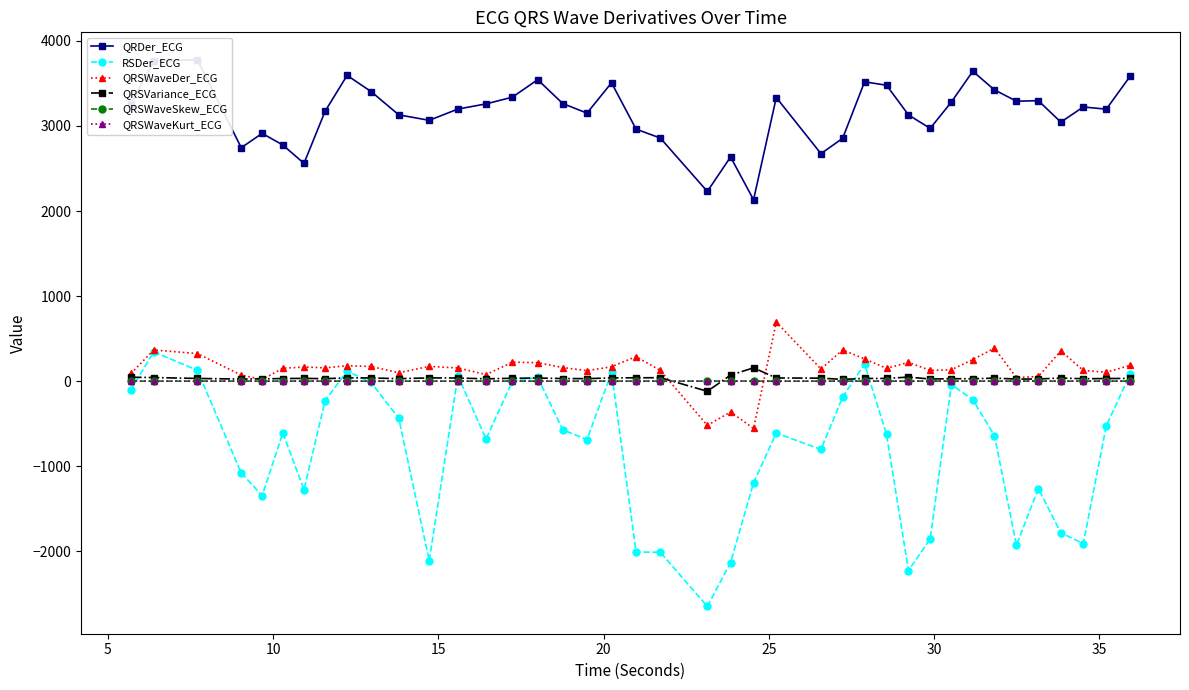

What is the maximum value for QRSVariance_ECG?

157.5